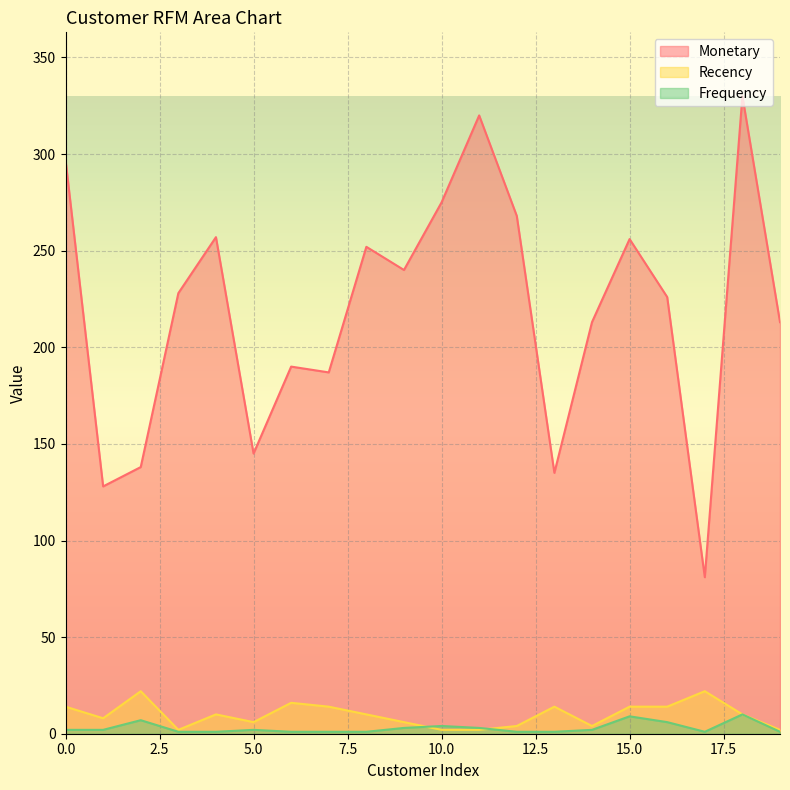

Which series has the largest total across all categories?

Monetary